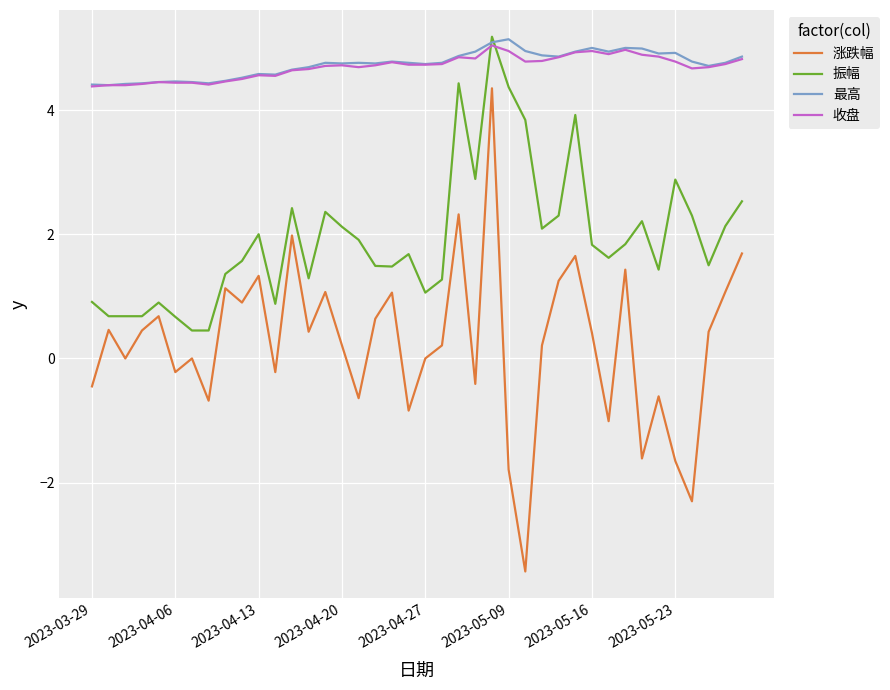

True or false: 涨跌幅 and 最高 cross at least once.

False